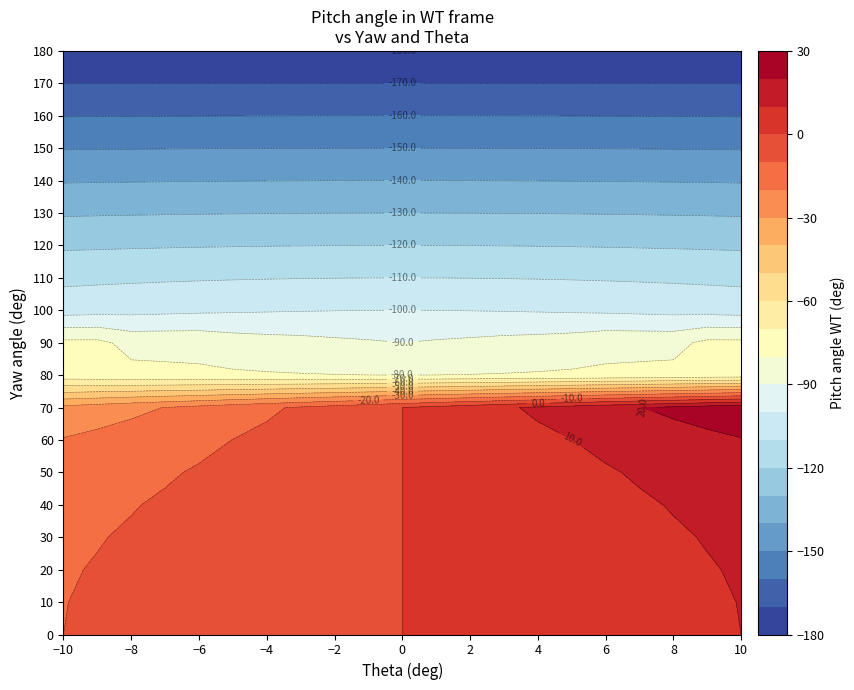

Which series has the widest spread of values?

Yaw=0